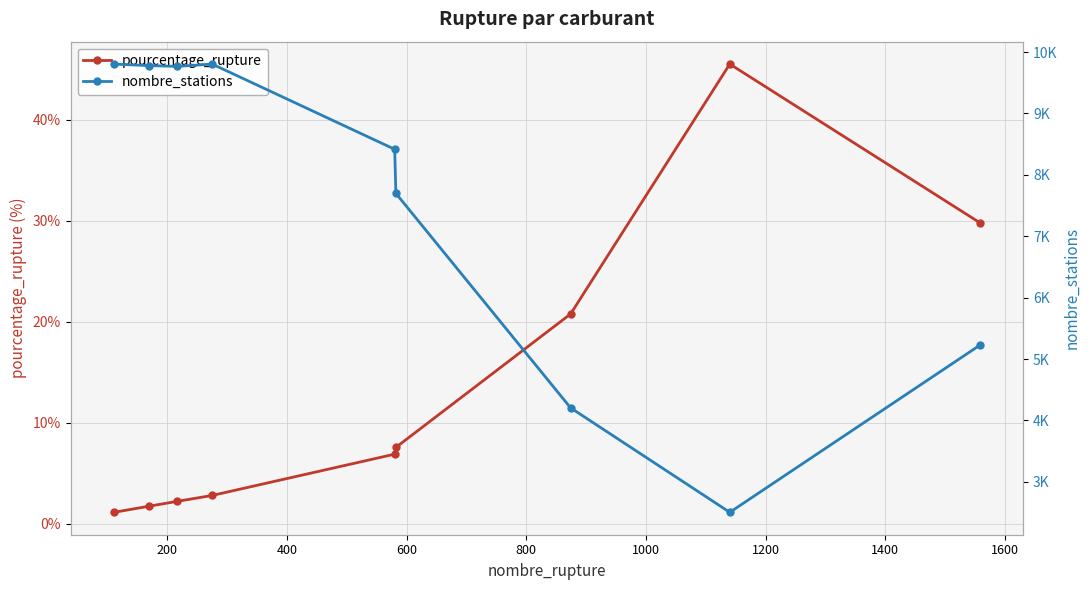

What is the highest value of the pourcentage_rupture series?

45.5